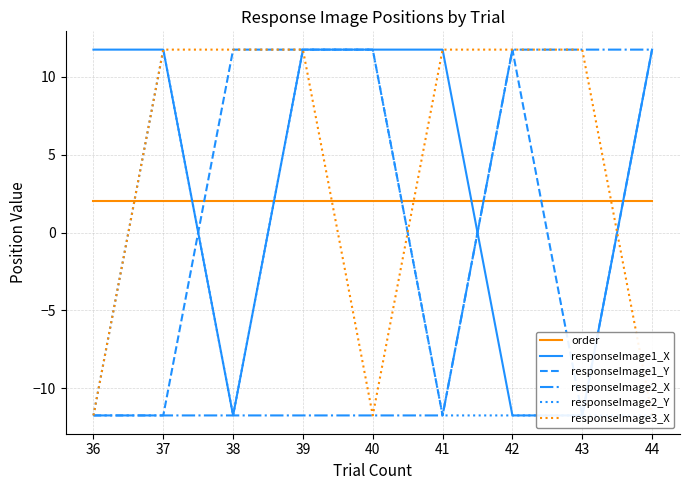

What is the lowest value of the responseImage2_X series?

-11.7